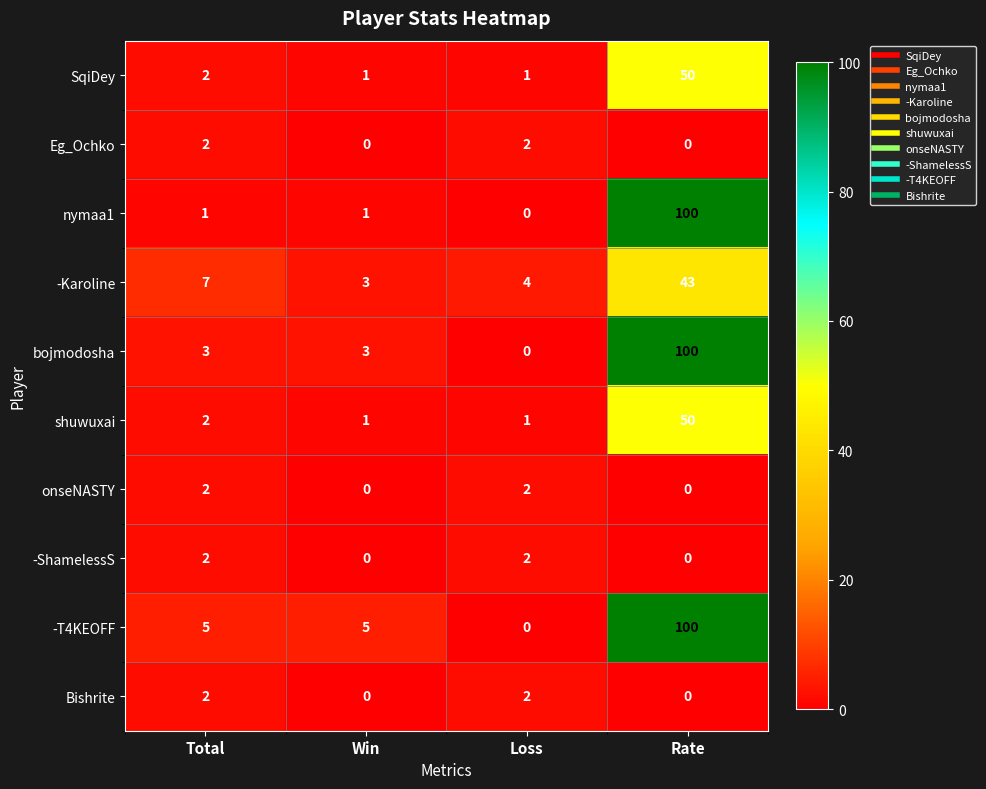

What is the sum of all Bishrite values?

4